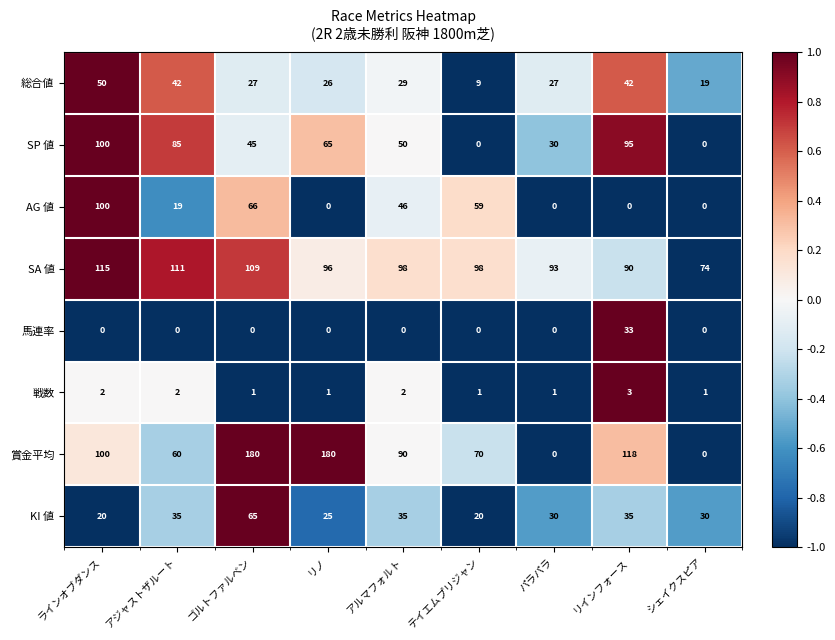

How many data points in AG 値 are less than 19?

4